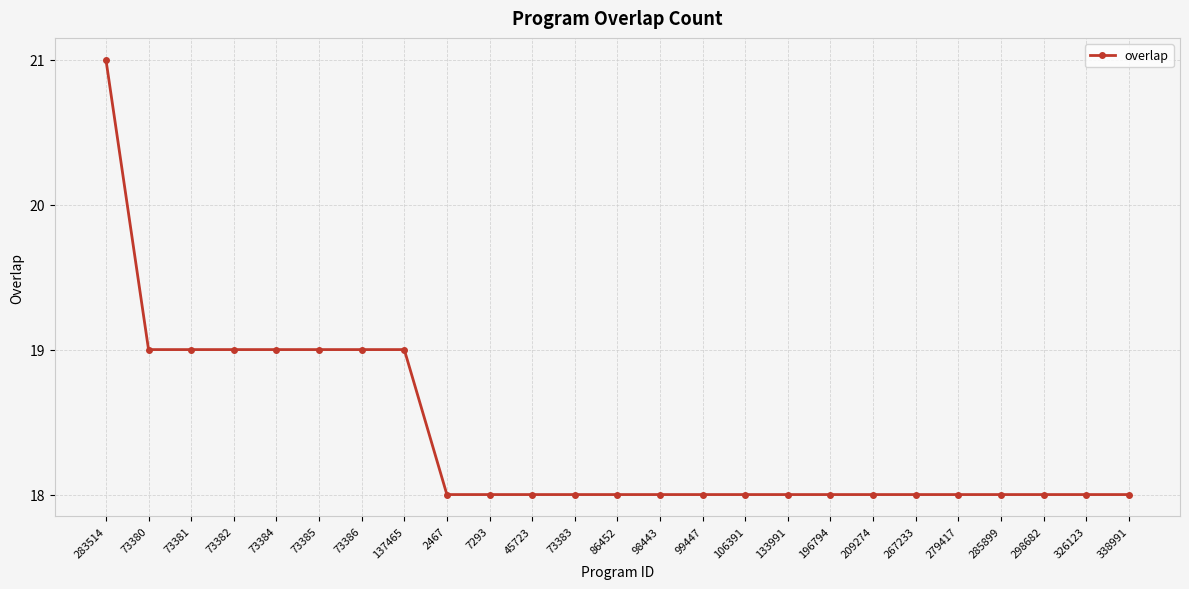

How many lines are shown in the chart?

1